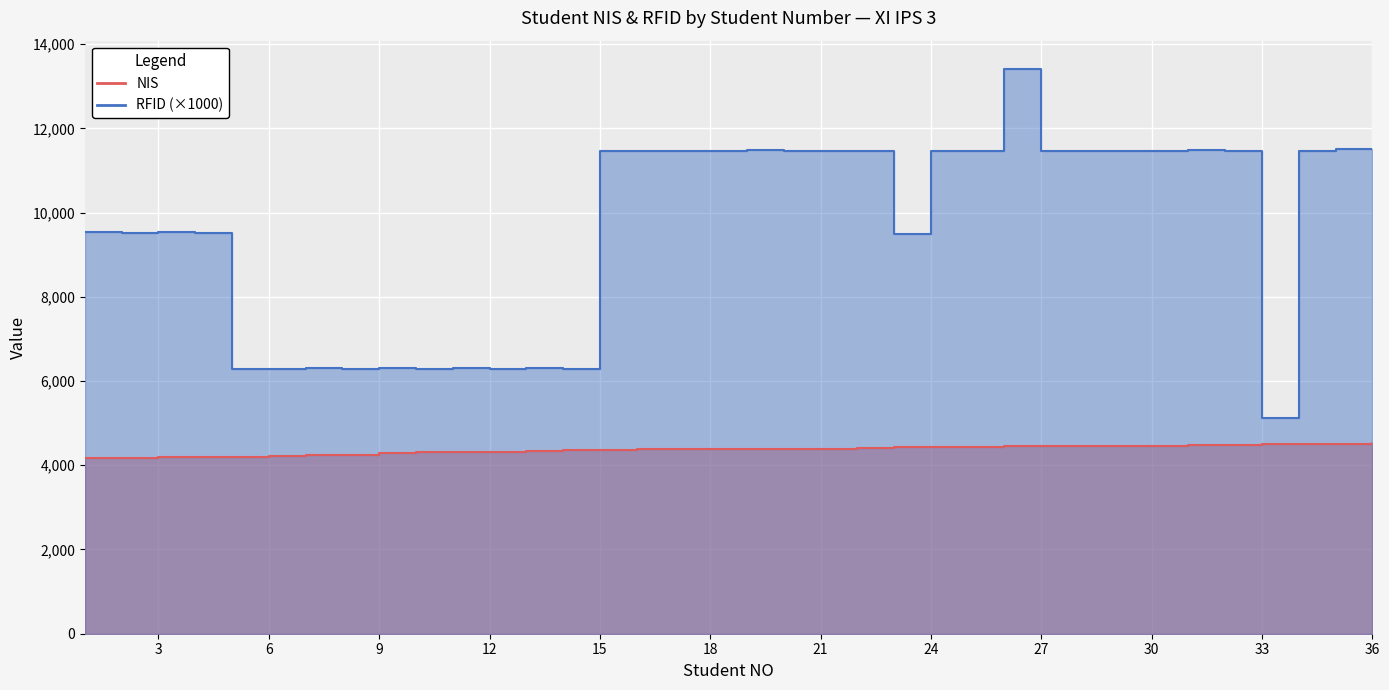

Rank the series at 35 from highest to lowest value.

RFID, NIS